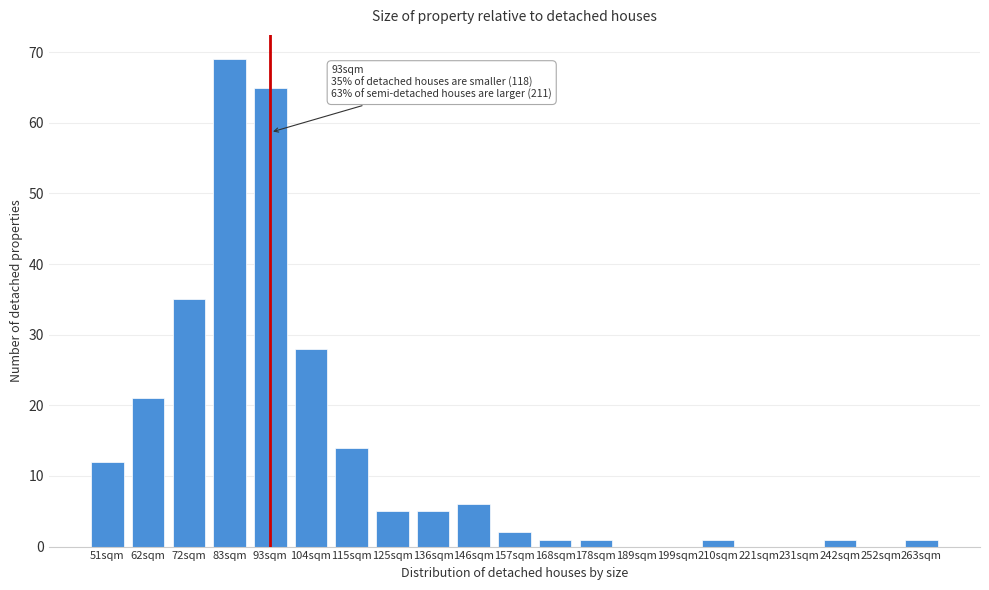

Reading right to left, what are all the values shown in this chart?

263sqm=1	252sqm=0	242sqm=1	231sqm=0	221sqm=0	210sqm=1	199sqm=0	189sqm=0	178sqm=1	168sqm=1	157sqm=2	146sqm=6	136sqm=5	125sqm=5	115sqm=14	104sqm=28	93sqm=65	83sqm=69	72sqm=35	62sqm=21	51sqm=12